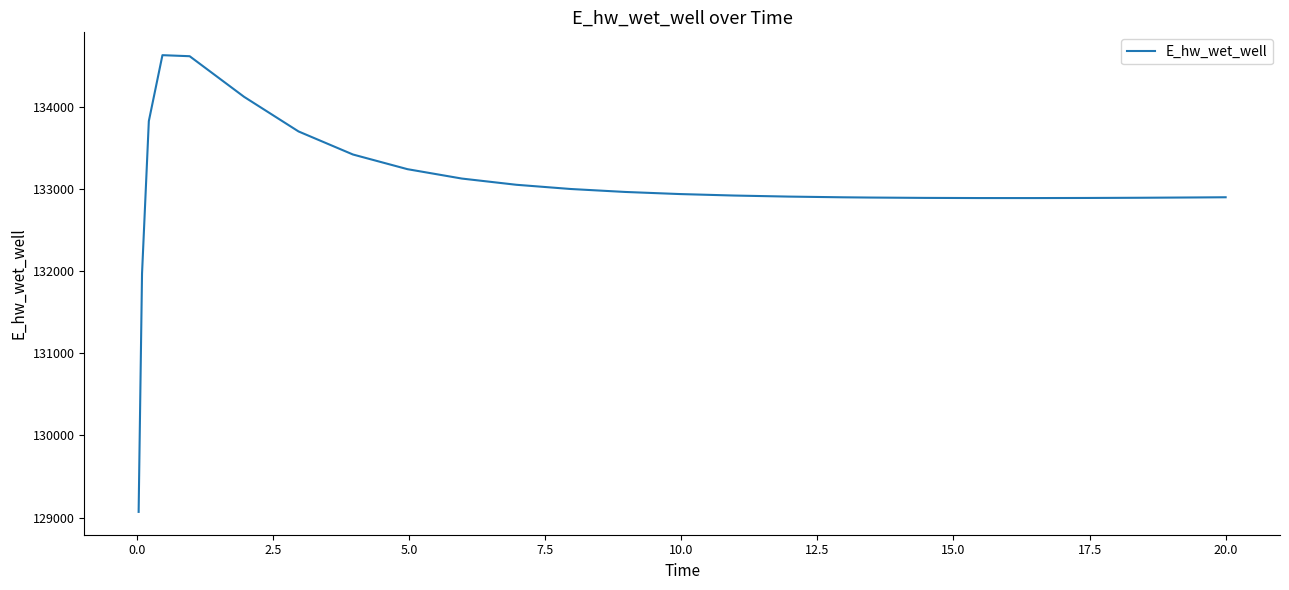

What is the greatest value displayed?

134628.2